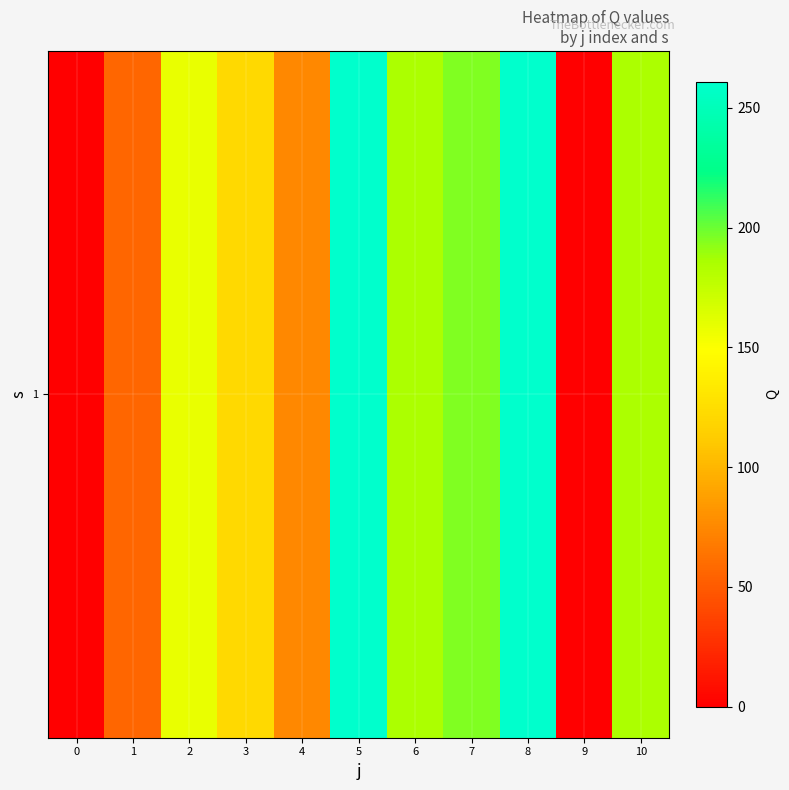

Count the number of data series in this chart.

1